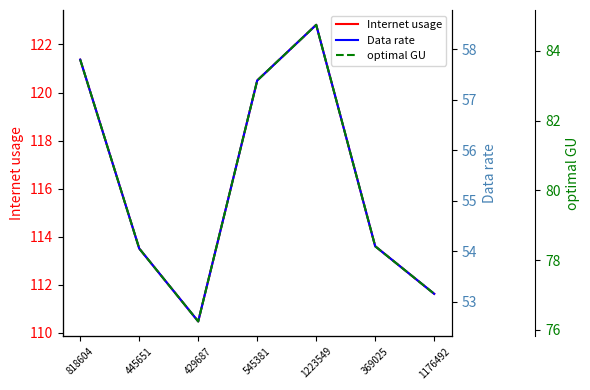

True or false: optimal GU and Data rate intersect in this chart.

False